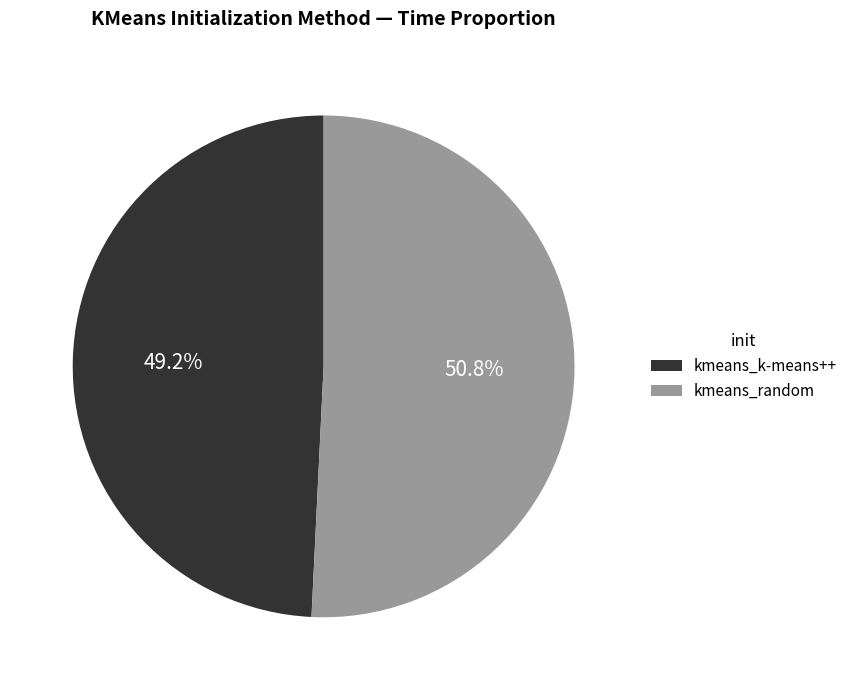

How many slices are in this pie chart?

2